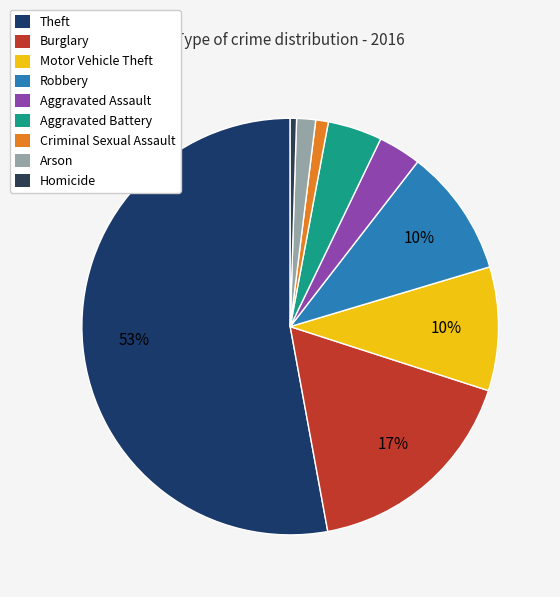

How many segments does this pie chart have?

9